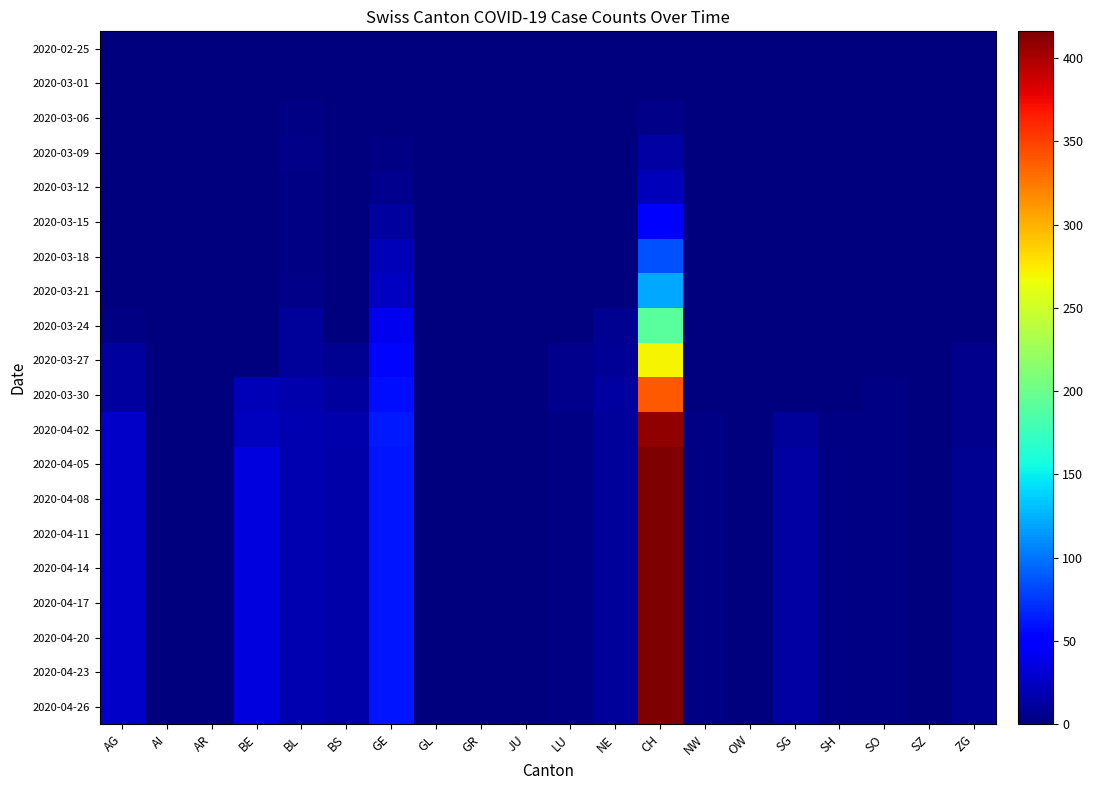

Count the number of data series in this chart.

20